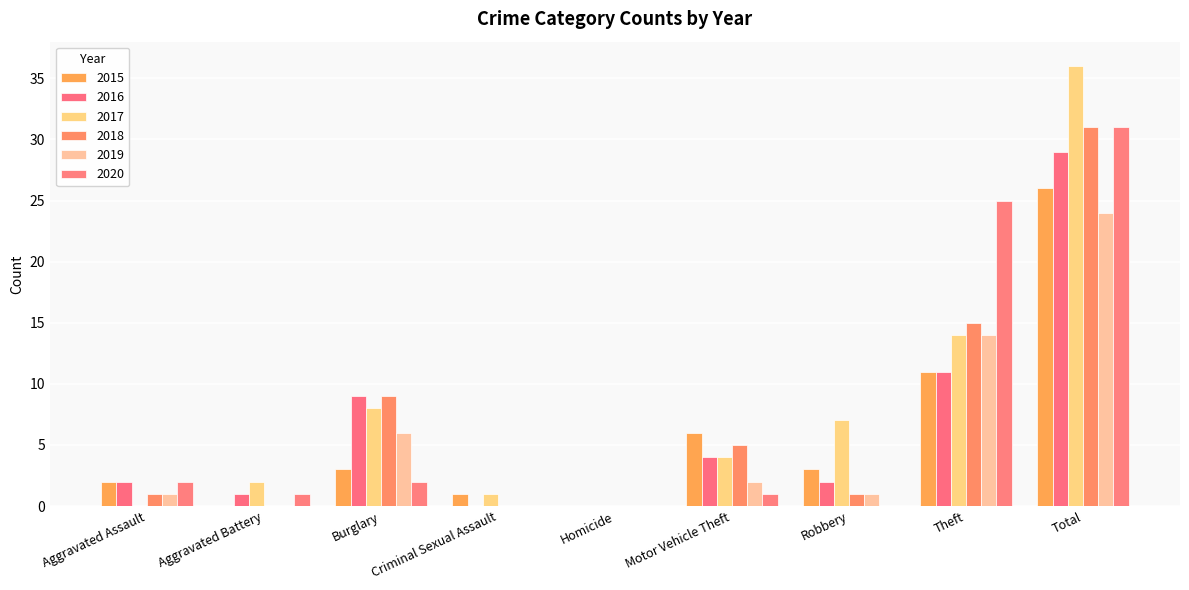

How many series are shown in this chart?

6